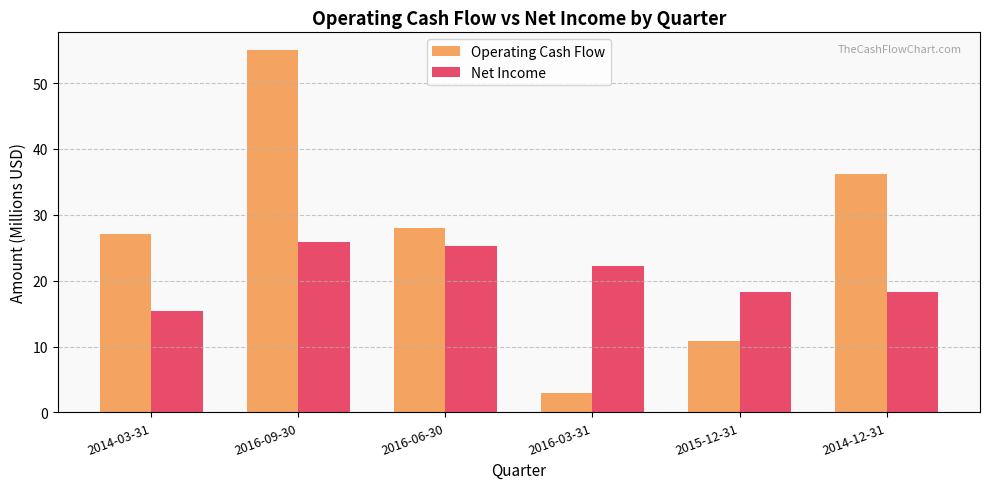

What are all the series names shown in the legend?

Operating Cash Flow, Net Income